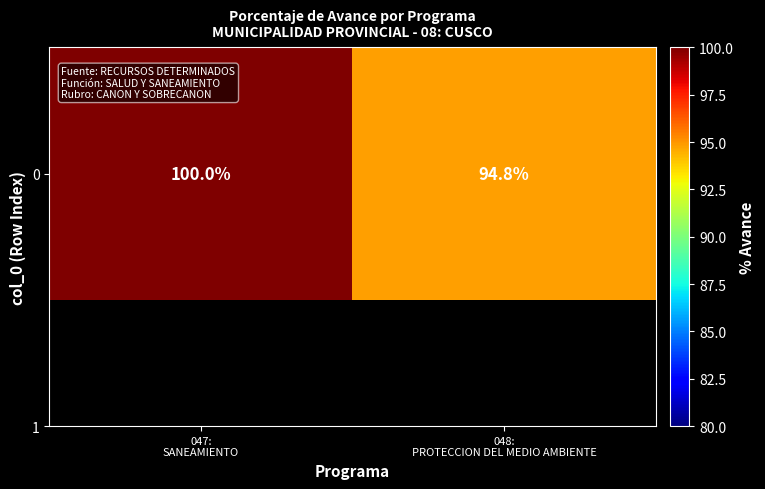

What is the greatest value displayed?

100.0